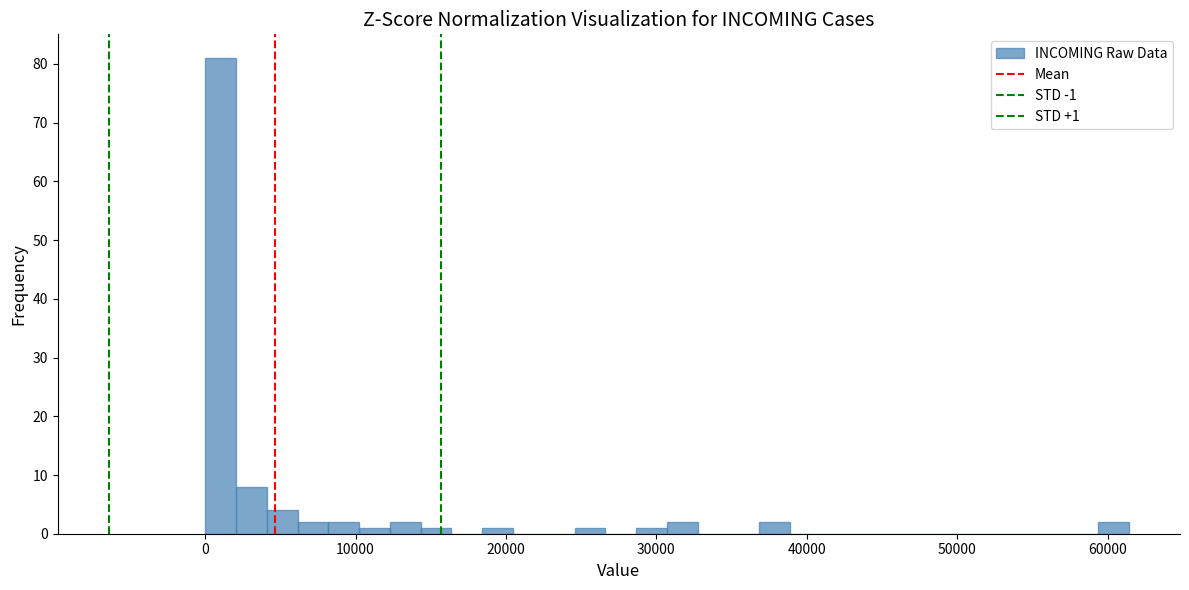

Around what value on the x-axis is the tallest bar? Give the approximate position of its centre, as read against the axis.

1000